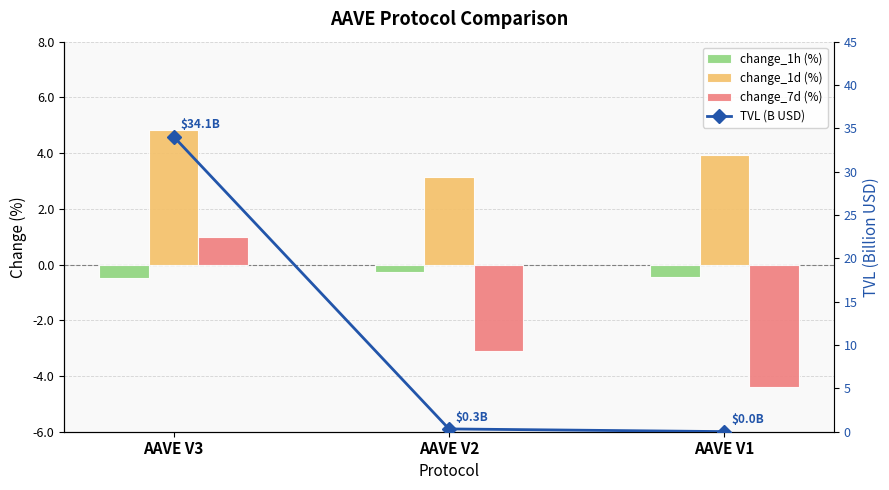

Reading left to right, list all the values displayed in this chart.

change_1h (%): -0.5	-0.3	-0.4
change_1d (%): 4.8	3.1	3.9
change_7d (%): 1.0	-3.1	-4.4
TVL (B USD): 34.1	0.3	0.0